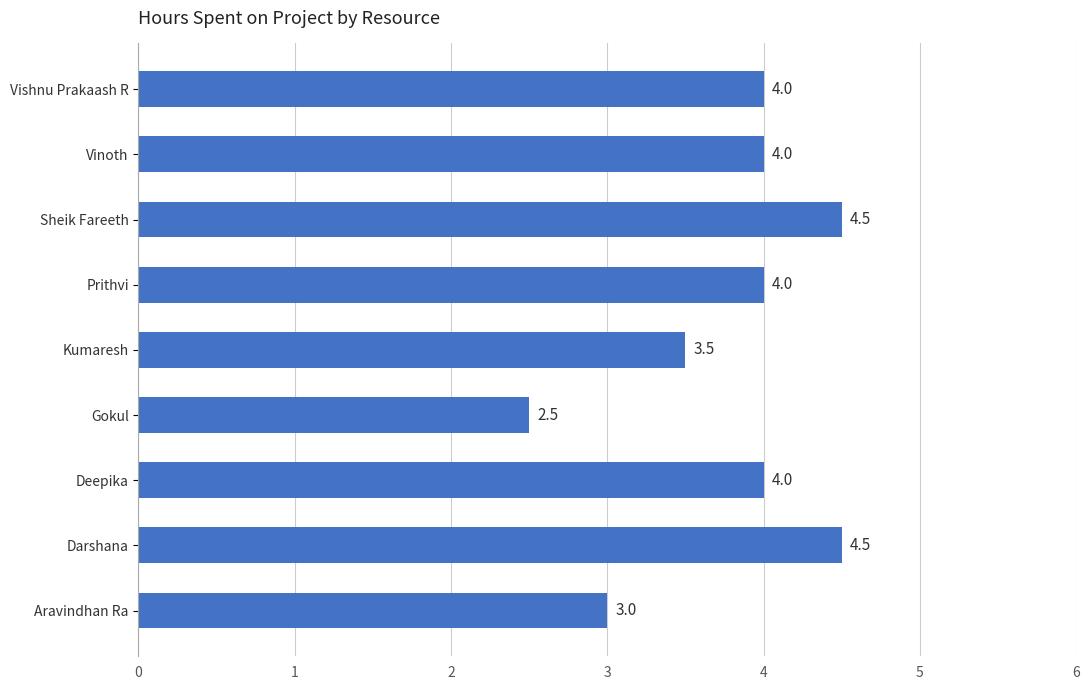

Does the chart contain stacked bars?

No